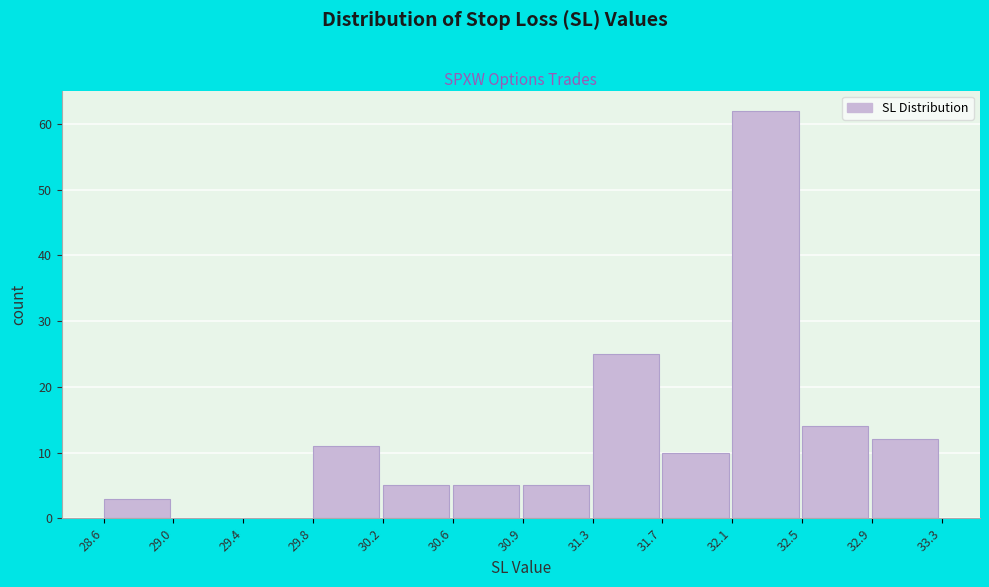

Reading left to right, transcribe this chart: for each bar, give the range it covers on the x-axis and its height. The values are not printed on the chart, so give them approximately, as read against the axis.

28.6 to 29.0: 3
29.0 to 29.4: 0
29.4 to 29.8: 0
29.8 to 30.2: 11
30.2 to 30.6: 5
30.6 to 30.9: 5
30.9 to 31.3: 5
31.3 to 31.7: 25
31.7 to 32.1: 10
32.1 to 32.5: 62
32.5 to 32.9: 14
32.9 to 33.3: 12